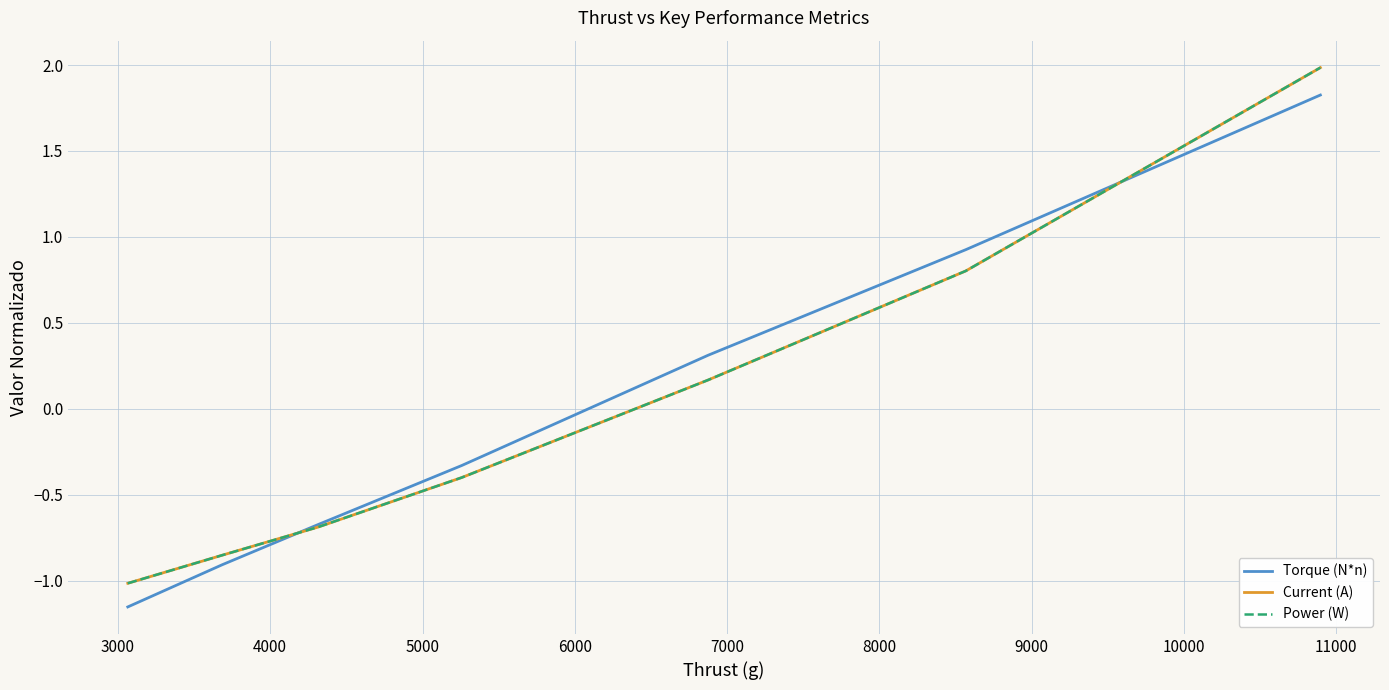

Does the chart display data point markers on the line(s)?

No